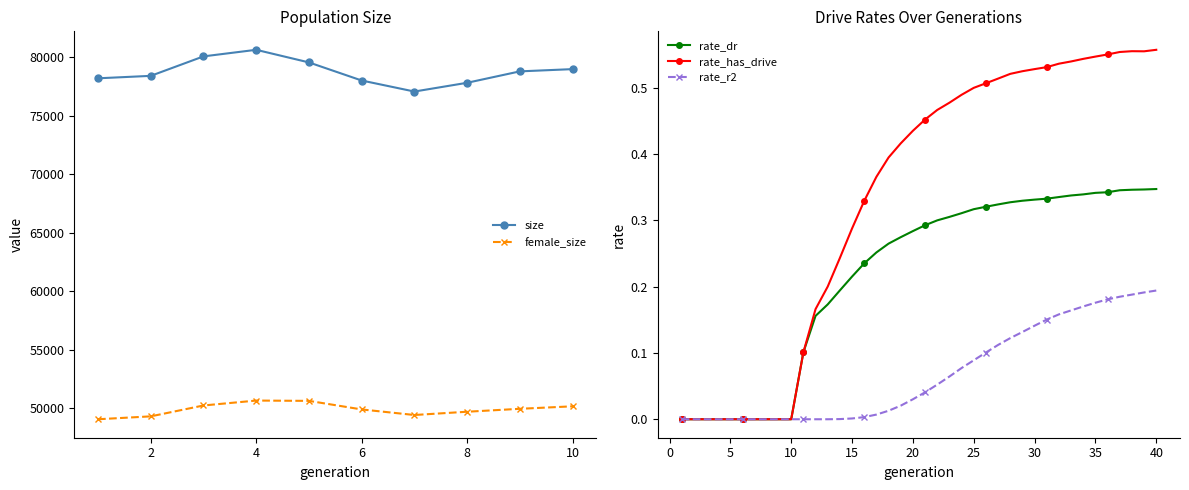

How many rate_has_drive values are between 0 and 1?

40